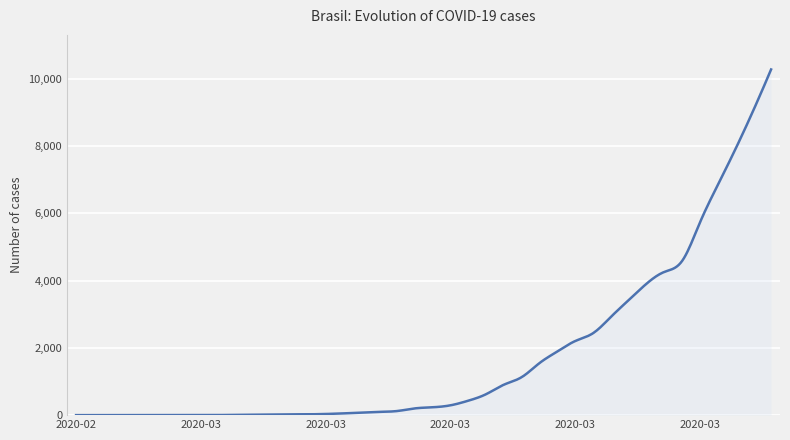

What is the greatest value displayed?

10278.0